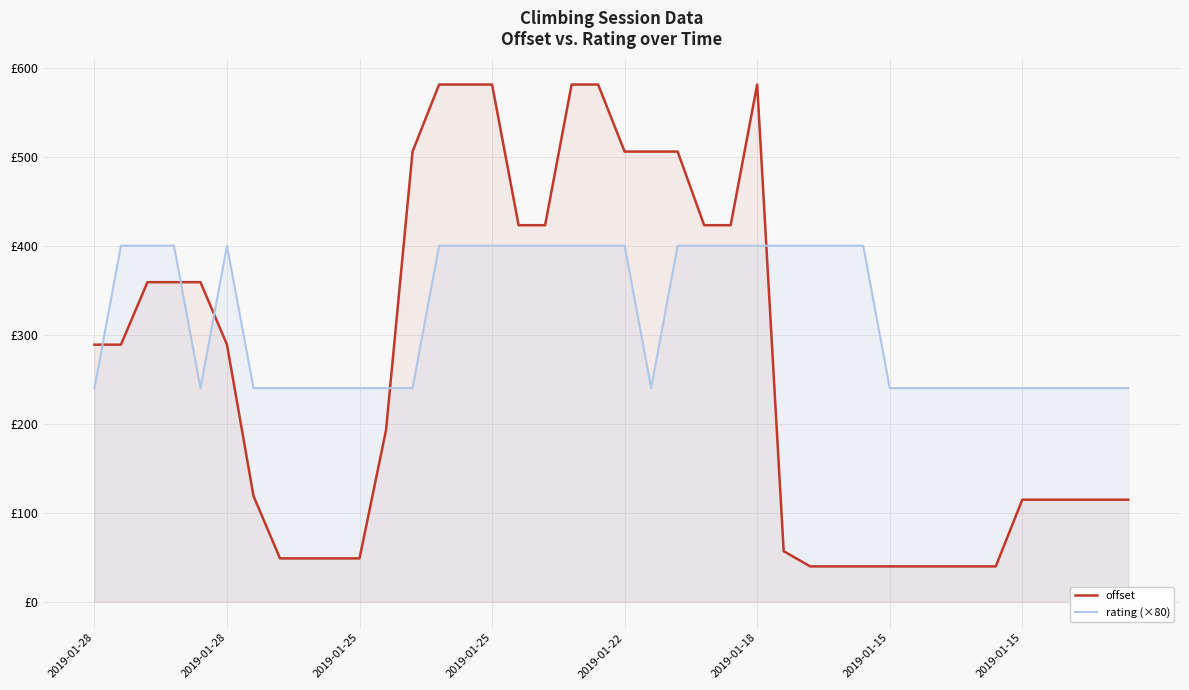

In rating (×80), how many points are higher than both neighbors (excluding endpoints)?

1